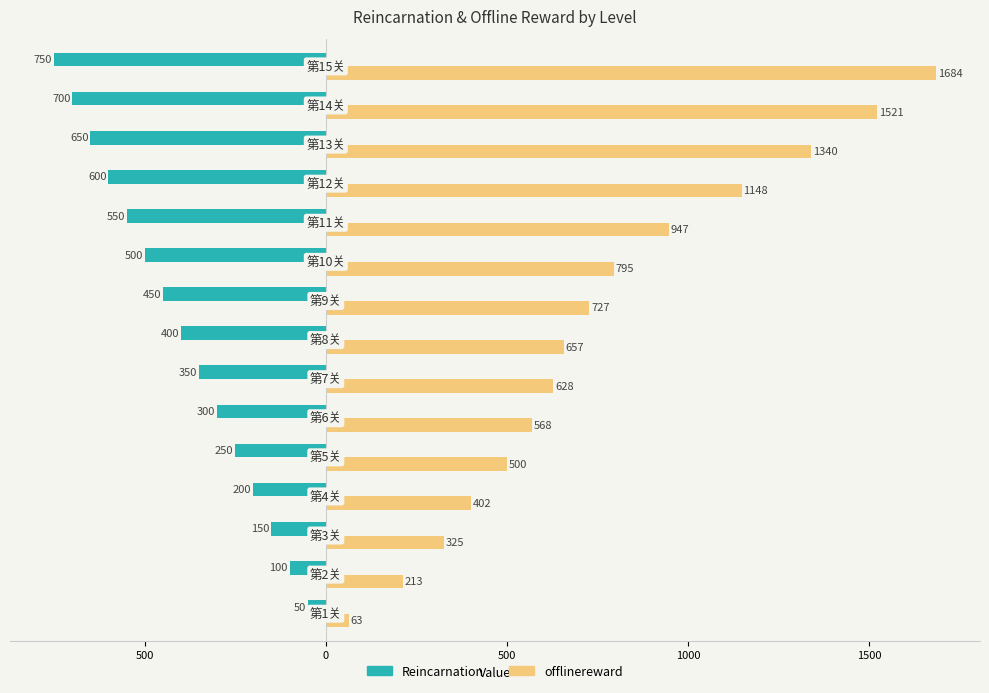

Reading right to left, transcribe all the data shown in this chart.

Reincarnation: -750	-700	-650	-600	-550	-500	-450	-400	-350	-300	-250	-200	-150	-100	-50
offlinereward: 1684	1521	1340	1148	947	795	727	657	628	568	500	402	325	213	63